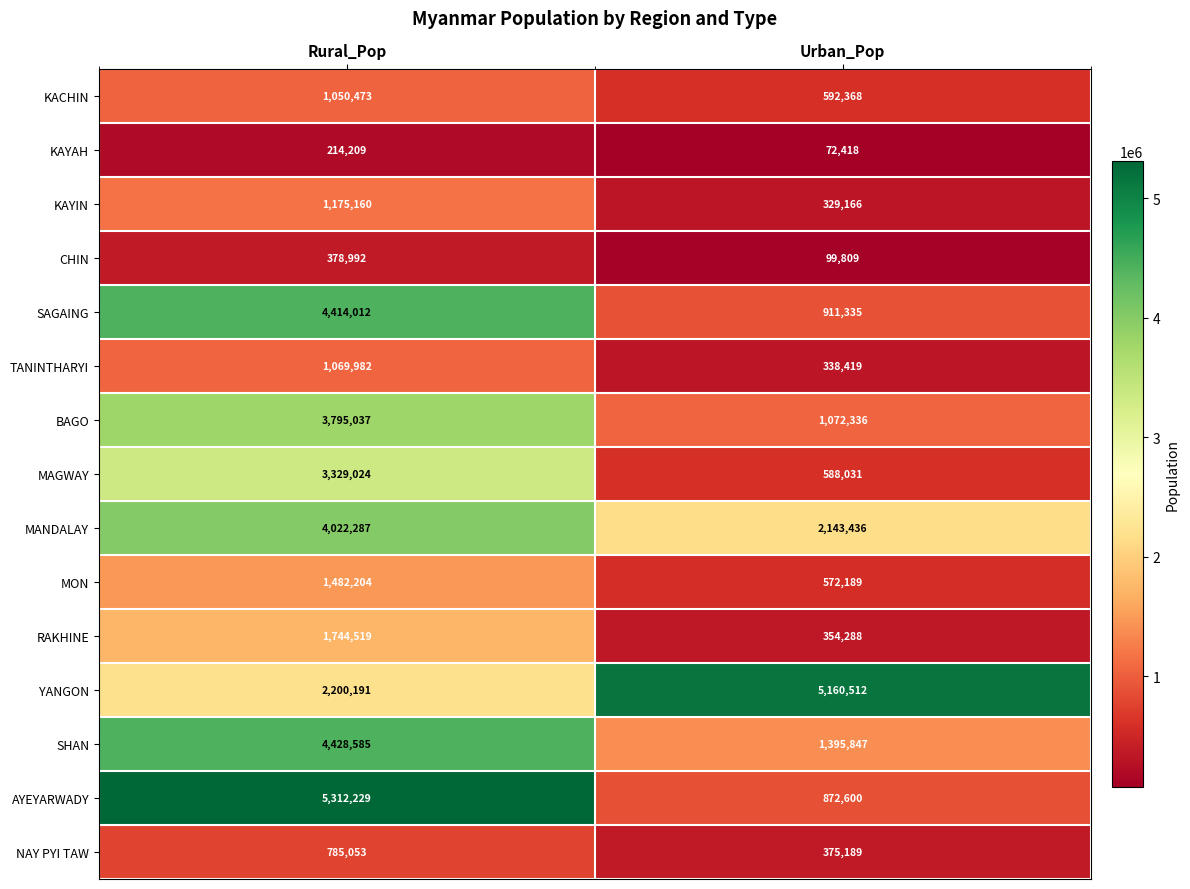

Which series has the largest total across all categories?

YANGON